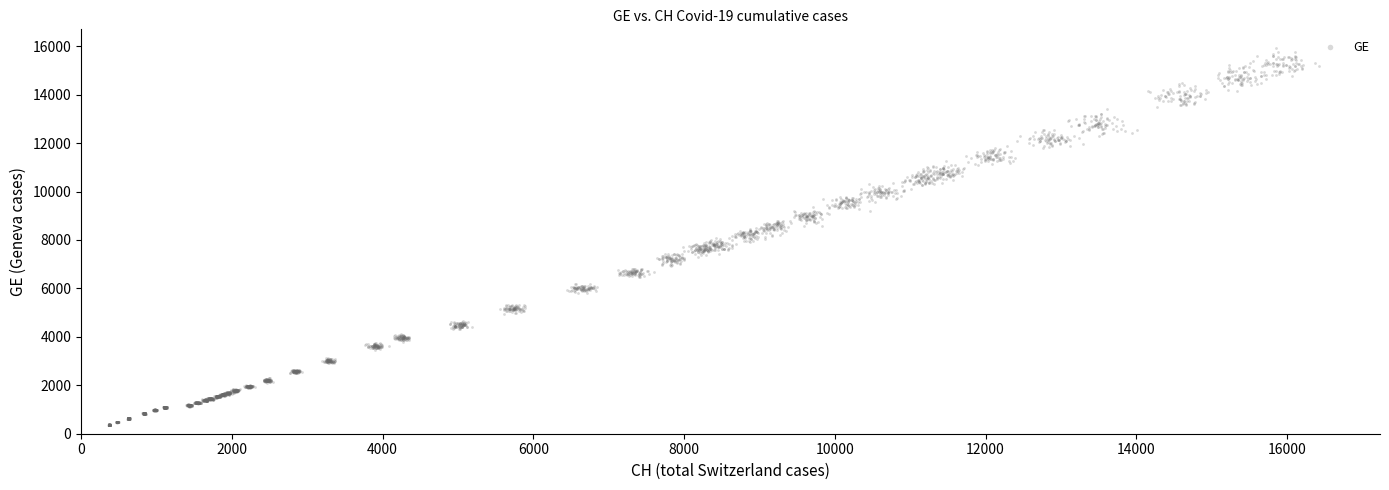

What is the range of Y values (max minus min)?

15557.1